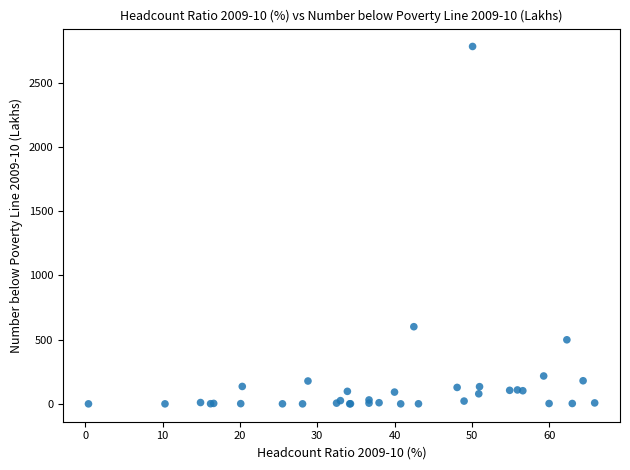

What Y value in the scatter plot is closest to 1391?

600.6